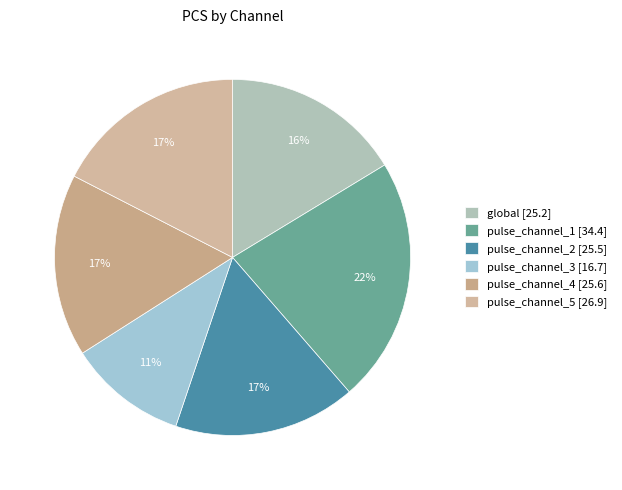

Is there a majority slice in this chart?

No